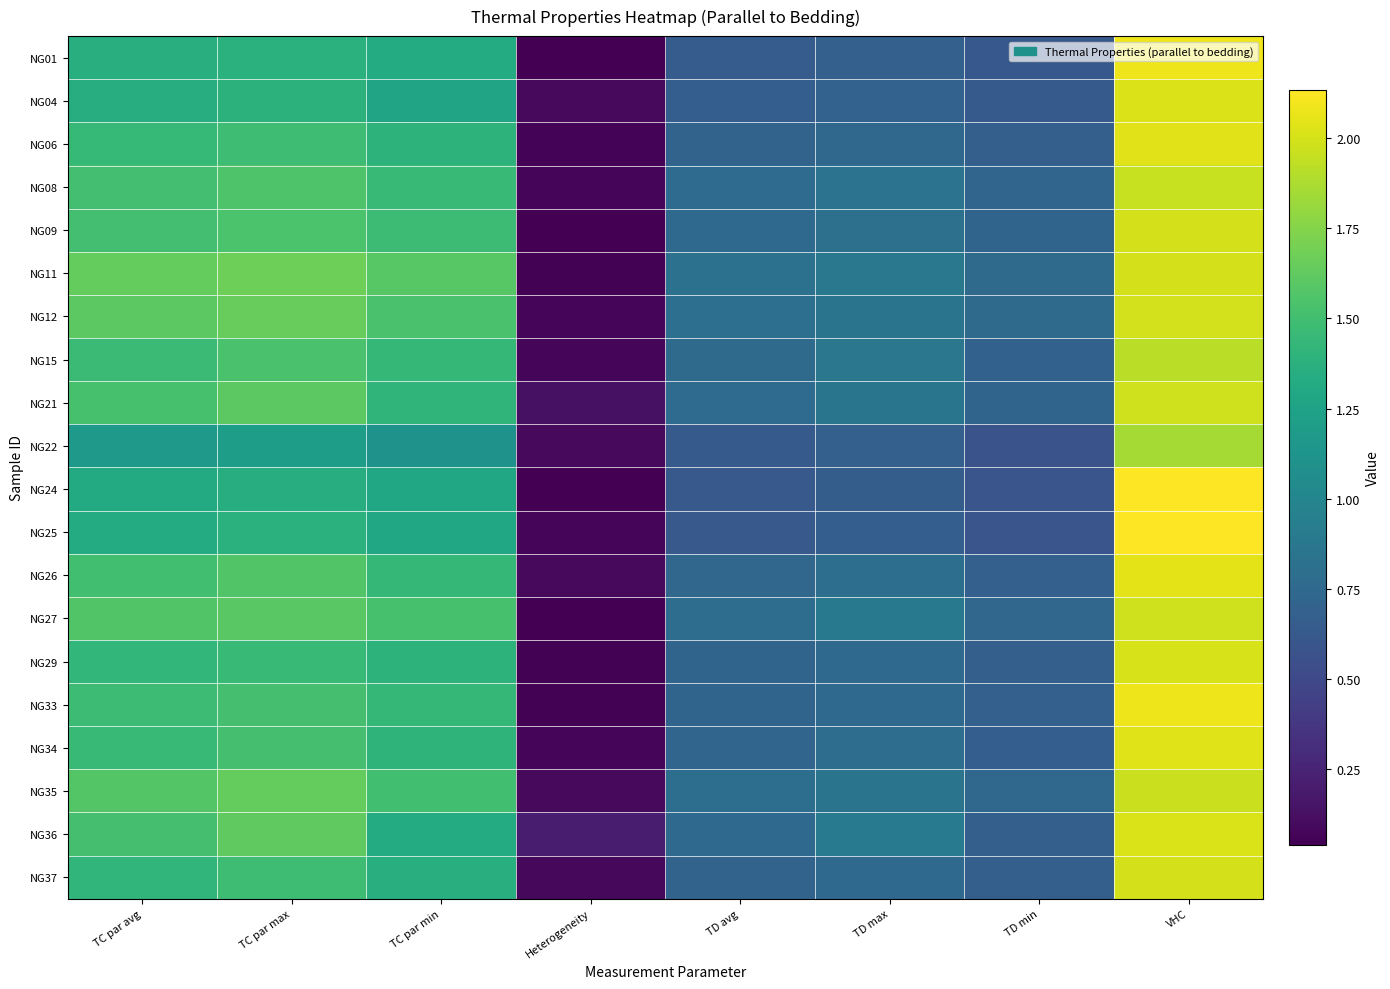

Reading right to left, what are all the values shown in this chart?

NG01: VHC=2.1	TD min=0.6	TD max=0.7	TD avg=0.7	Heterogeneity=0.0	TC par min=1.3	TC par max=1.4	TC par avg=1.4
NG04: VHC=2.0	TD min=0.6	TD max=0.7	TD avg=0.7	Heterogeneity=0.1	TC par min=1.3	TC par max=1.4	TC par avg=1.3
NG06: VHC=2.0	TD min=0.7	TD max=0.7	TD avg=0.7	Heterogeneity=0.1	TC par min=1.4	TC par max=1.5	TC par avg=1.4
NG08: VHC=2.0	TD min=0.7	TD max=0.8	TD avg=0.8	Heterogeneity=0.1	TC par min=1.4	TC par max=1.6	TC par avg=1.5
NG09: VHC=2.0	TD min=0.7	TD max=0.8	TD avg=0.8	Heterogeneity=0.0	TC par min=1.5	TC par max=1.5	TC par avg=1.5
NG11: VHC=2.0	TD min=0.8	TD max=0.9	TD avg=0.8	Heterogeneity=0.1	TC par min=1.6	TC par max=1.7	TC par avg=1.6
NG12: VHC=2.0	TD min=0.8	TD max=0.8	TD avg=0.8	Heterogeneity=0.1	TC par min=1.5	TC par max=1.6	TC par avg=1.6
NG15: VHC=1.9	TD min=0.7	TD max=0.9	TD avg=0.8	Heterogeneity=0.1	TC par min=1.4	TC par max=1.5	TC par avg=1.5
NG21: VHC=2.0	TD min=0.7	TD max=0.8	TD avg=0.8	Heterogeneity=0.1	TC par min=1.4	TC par max=1.6	TC par avg=1.5
NG22: VHC=1.9	TD min=0.6	TD max=0.7	TD avg=0.6	Heterogeneity=0.1	TC par min=1.1	TC par max=1.2	TC par avg=1.2
NG24: VHC=2.1	TD min=0.6	TD max=0.7	TD avg=0.6	Heterogeneity=0.0	TC par min=1.3	TC par max=1.3	TC par avg=1.3
NG25: VHC=2.1	TD min=0.6	TD max=0.7	TD avg=0.6	Heterogeneity=0.1	TC par min=1.3	TC par max=1.4	TC par avg=1.3
NG26: VHC=2.0	TD min=0.7	TD max=0.8	TD avg=0.7	Heterogeneity=0.1	TC par min=1.4	TC par max=1.6	TC par avg=1.5
NG27: VHC=2.0	TD min=0.7	TD max=0.9	TD avg=0.8	Heterogeneity=0.0	TC par min=1.5	TC par max=1.6	TC par avg=1.6
NG29: VHC=2.0	TD min=0.7	TD max=0.8	TD avg=0.7	Heterogeneity=0.0	TC par min=1.4	TC par max=1.5	TC par avg=1.4
NG33: VHC=2.1	TD min=0.7	TD max=0.8	TD avg=0.7	Heterogeneity=0.1	TC par min=1.4	TC par max=1.5	TC par avg=1.5
NG34: VHC=2.0	TD min=0.7	TD max=0.8	TD avg=0.7	Heterogeneity=0.1	TC par min=1.4	TC par max=1.5	TC par avg=1.5
NG35: VHC=2.0	TD min=0.7	TD max=0.8	TD avg=0.8	Heterogeneity=0.1	TC par min=1.5	TC par max=1.6	TC par avg=1.6
NG36: VHC=2.0	TD min=0.7	TD max=0.9	TD avg=0.8	Heterogeneity=0.2	TC par min=1.3	TC par max=1.6	TC par avg=1.5
NG37: VHC=2.0	TD min=0.7	TD max=0.8	TD avg=0.7	Heterogeneity=0.1	TC par min=1.4	TC par max=1.5	TC par avg=1.4